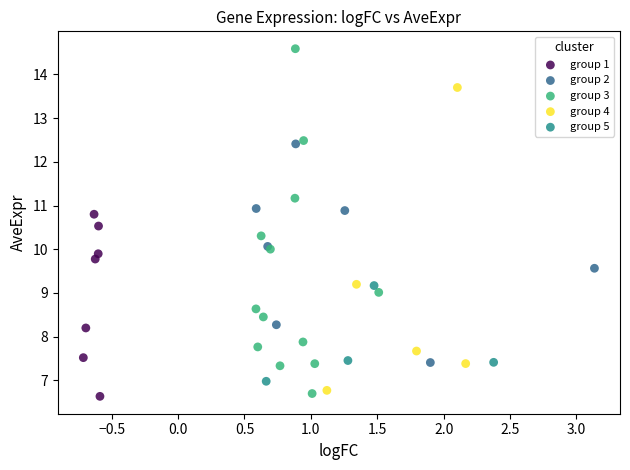

What are all the series names shown in the legend?

group 1, group 2, group 3, group 4, group 5